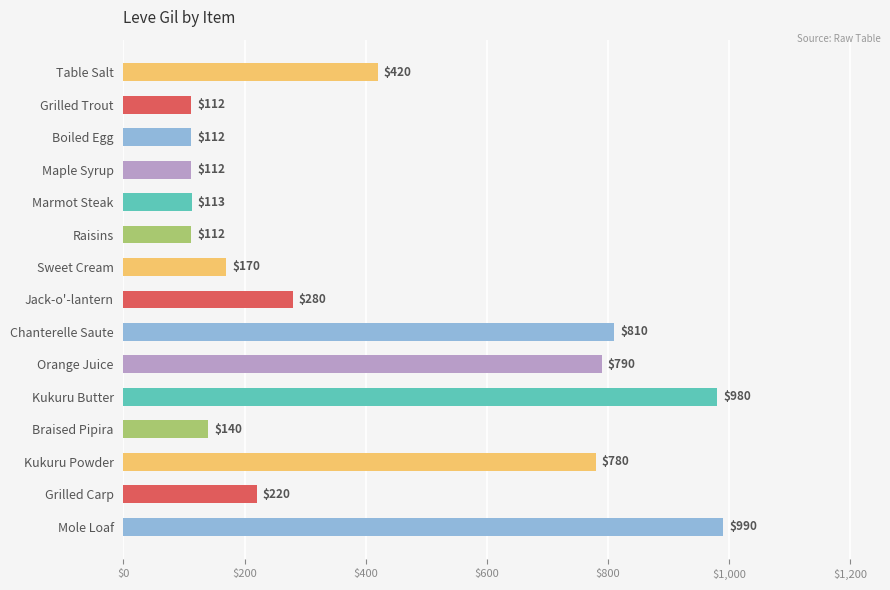

What is the difference between the maximum and minimum values?

878